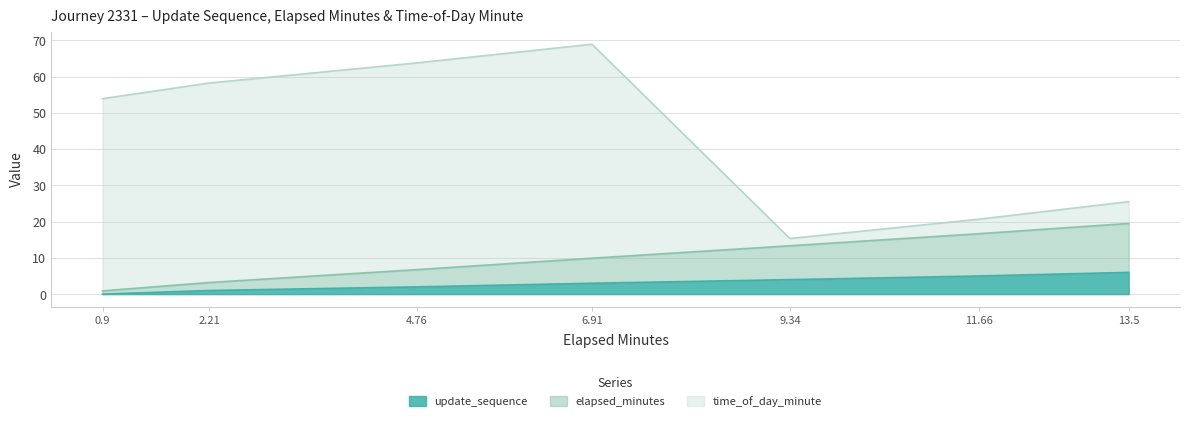

What is the difference between the highest and lowest values at 2.21?

57.2